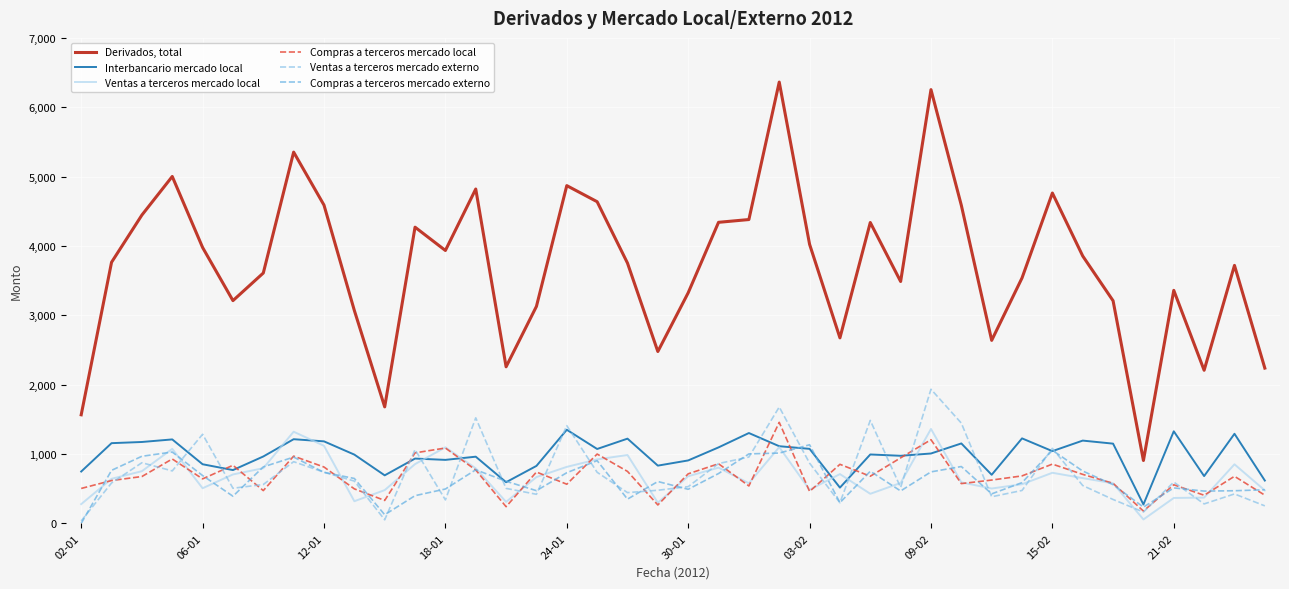

True or false: Ventas a terceros mercado local and Derivados, total cross at least once.

False